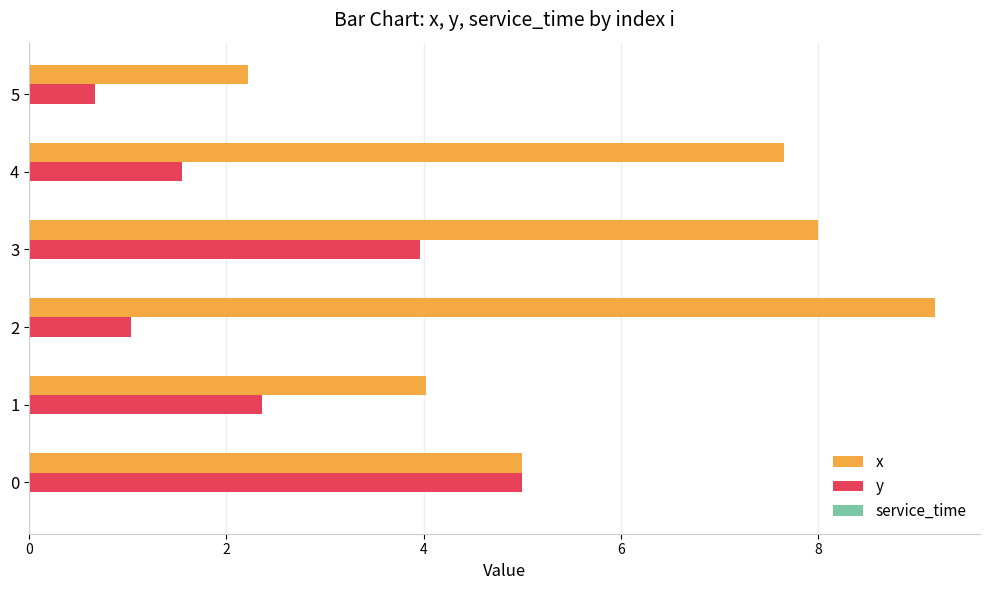

List the series in order of their peak value, lowest first.

y, x